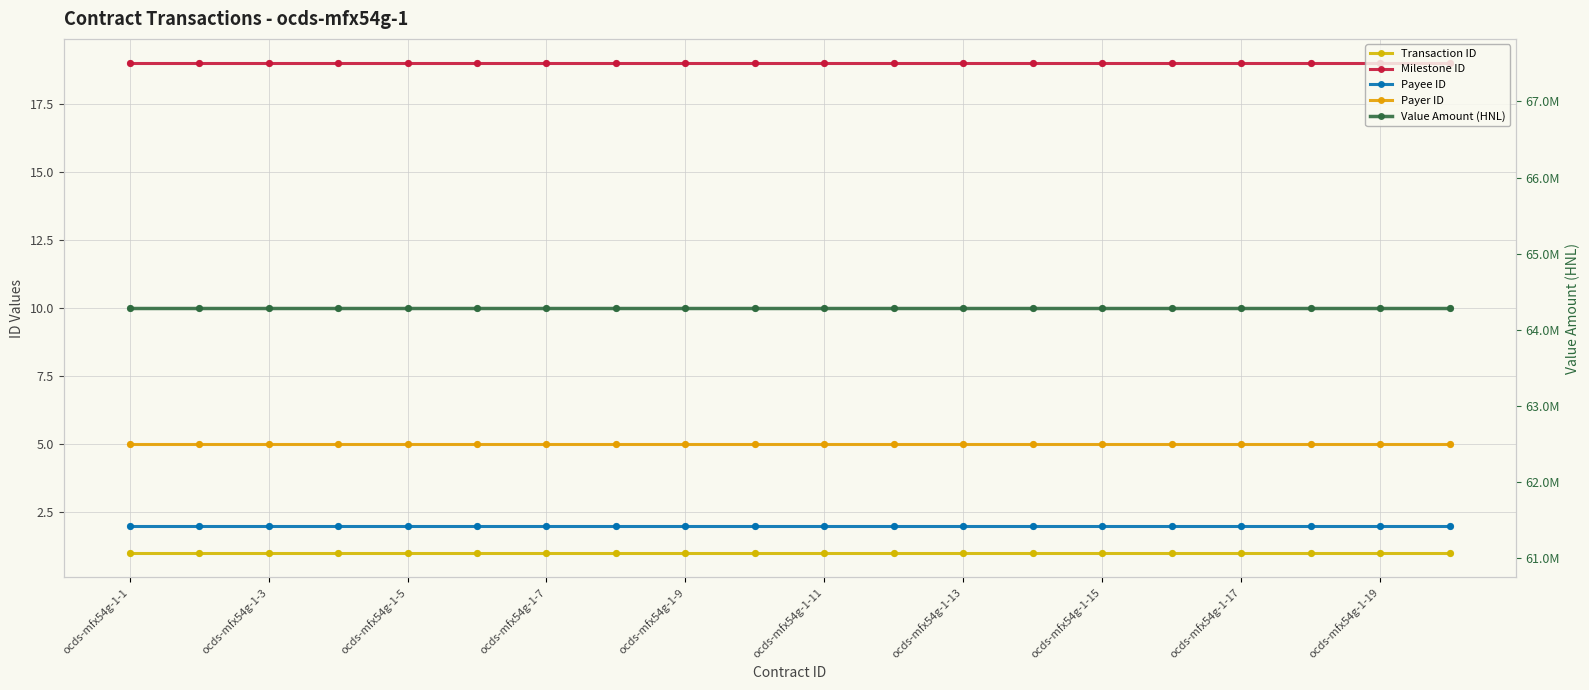

At how many categories does at least one series exceed 47524990?

20